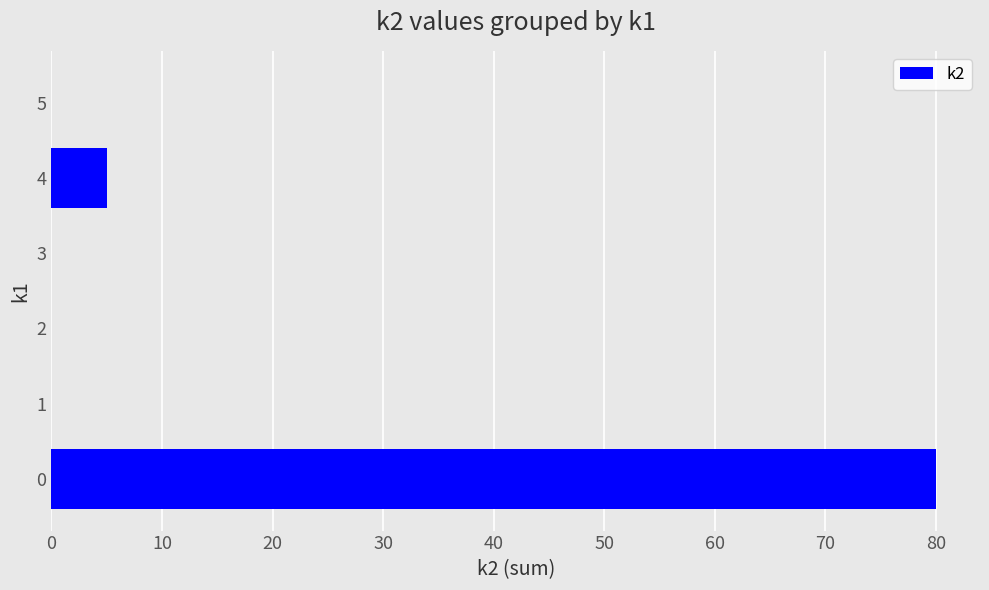

What is the maximum value shown in the chart?

80